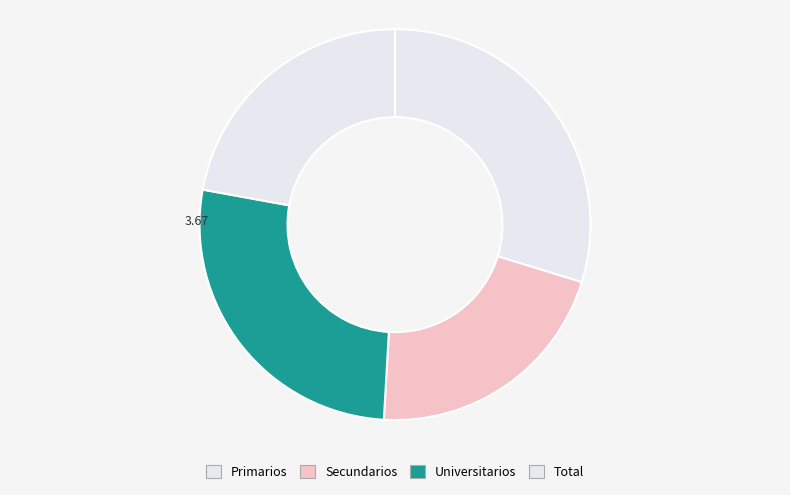

How many slices are in this pie chart?

4